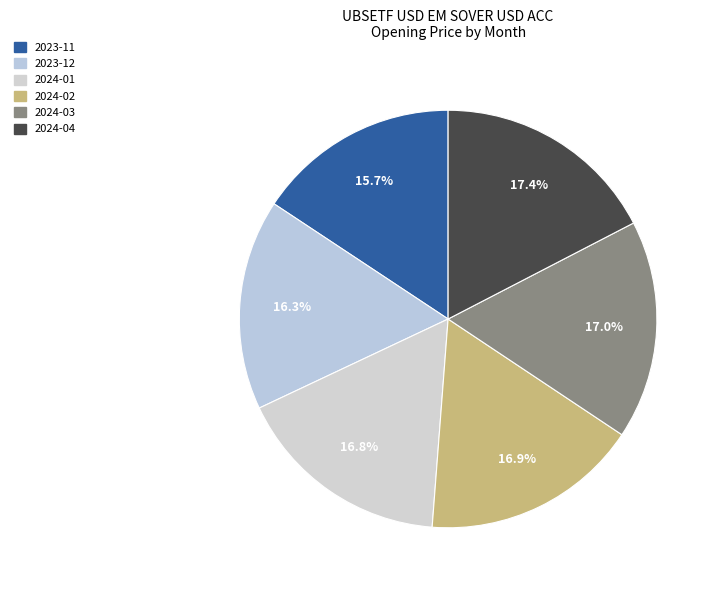

To the nearest percent, what is the combined percentage of 2024-03 and 2024-04?

34%